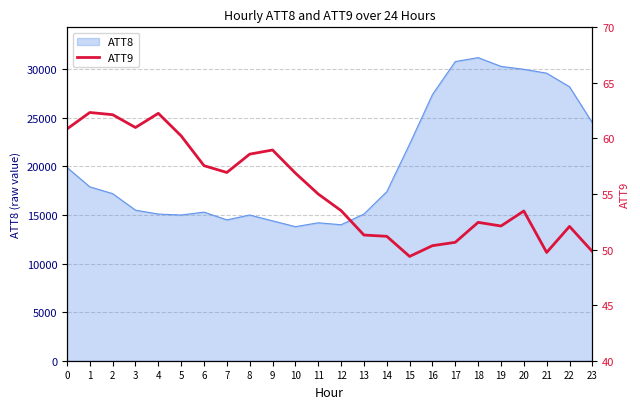

Which category has the highest value across all series?

1